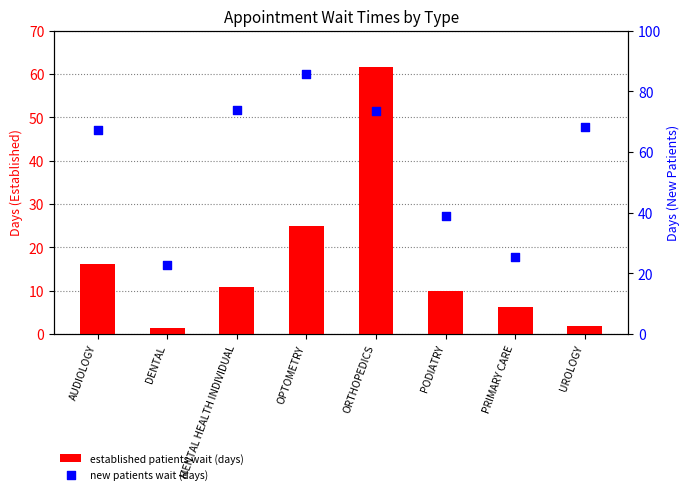

At how many categories does at least one series exceed 40?

5